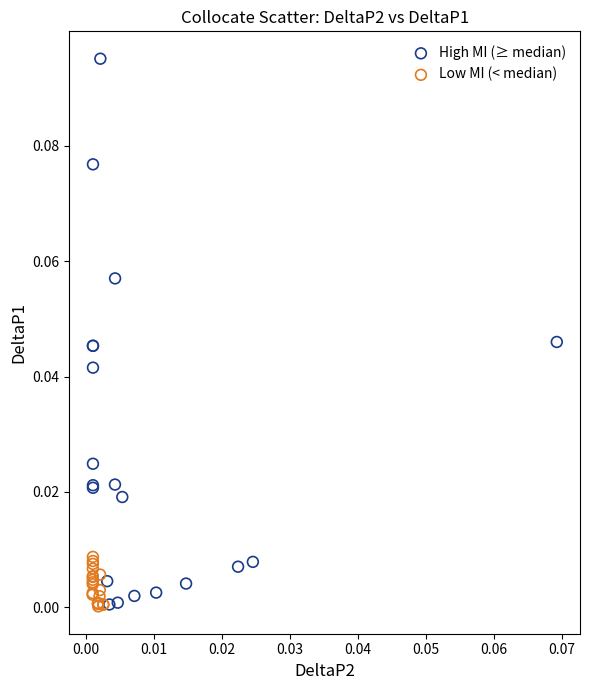

What are all the series names shown in the legend?

High MI (≥ median), Low MI (< median)